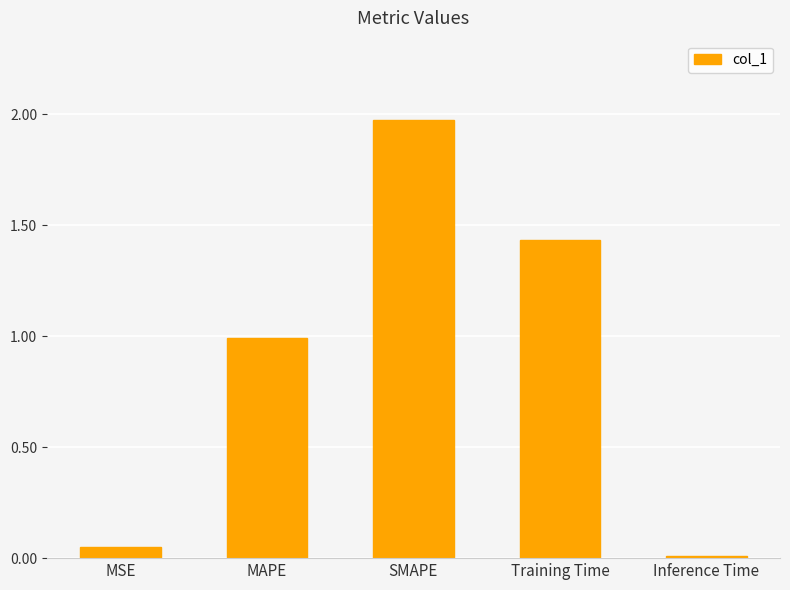

Which category has the highest value across all series?

SMAPE